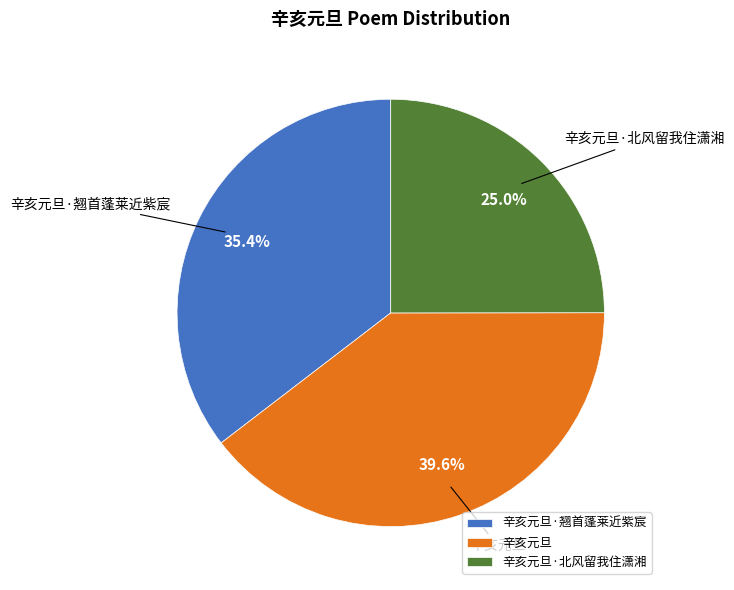

True or false: 辛亥元旦·北风留我住潇湘 accounts for 11% of the total.

False